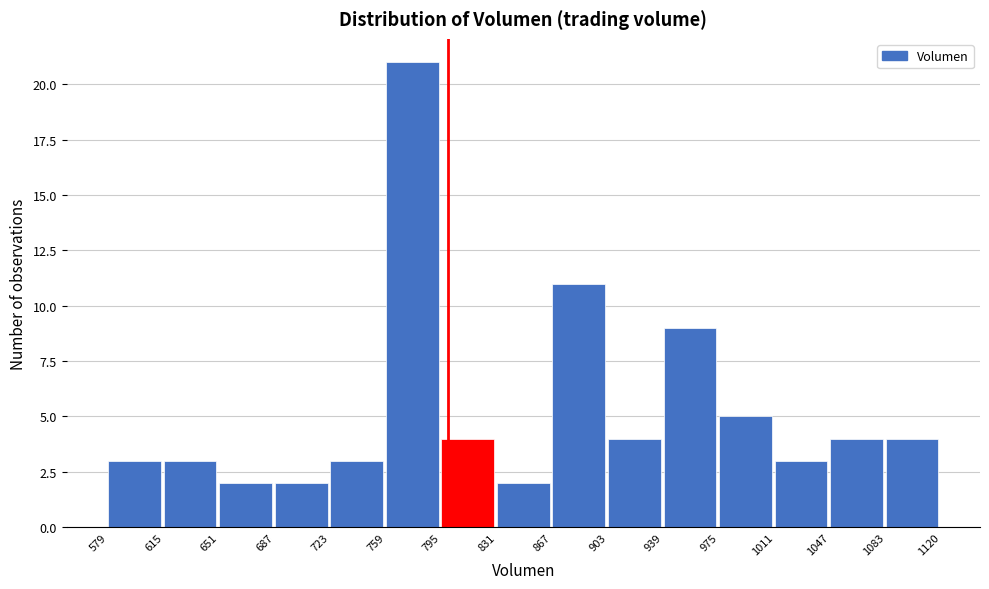

Which range on the x-axis has the tallest bar?

759 to 795